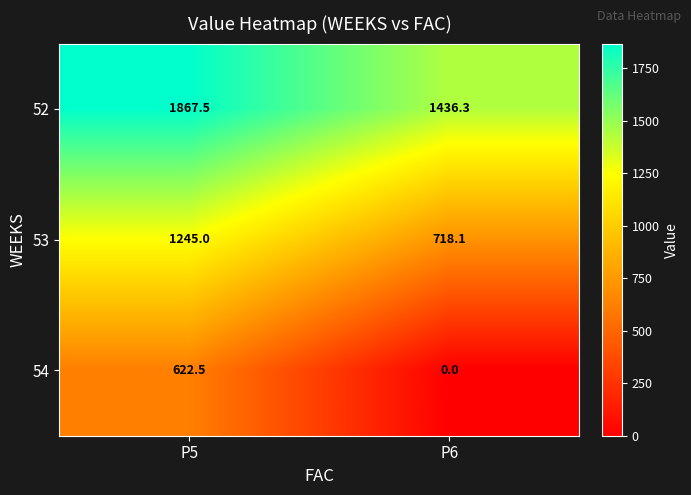

Which series has the largest total across all categories?

52